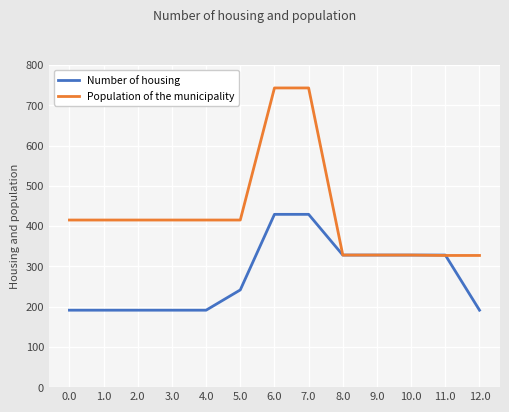

What is the value of the Population of the municipality point at the 12th from the left?

327.0